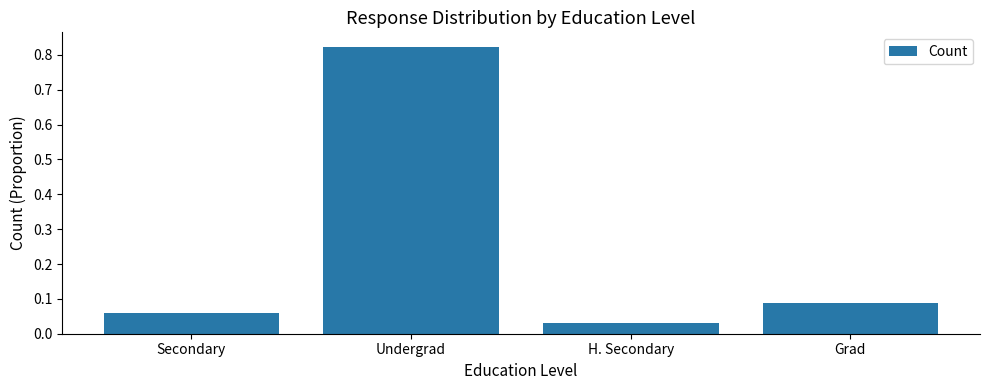

Count the number of categories in the chart.

4